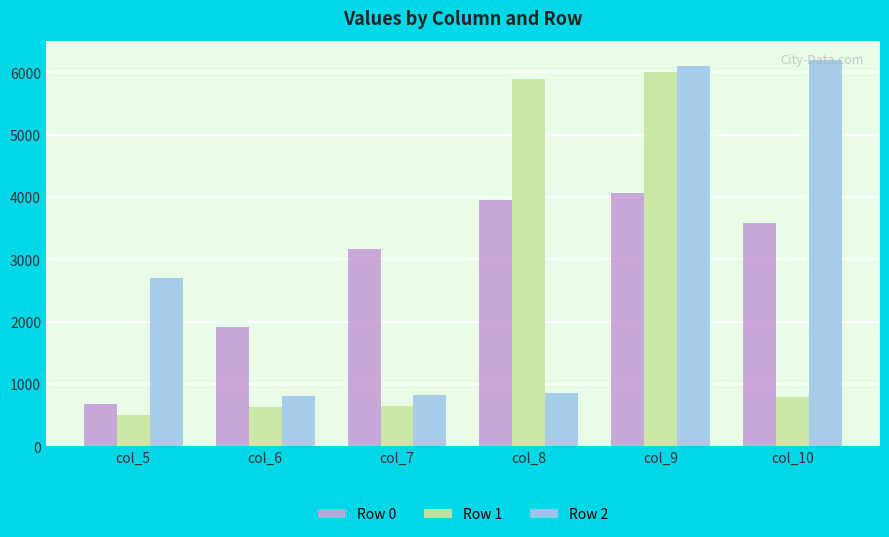

What is the lowest value of the Row 0 series?

684.5